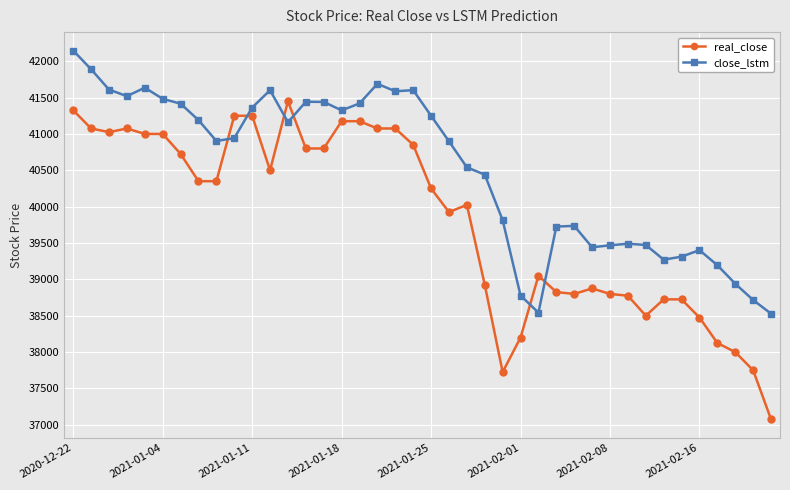

Which series has the widest spread of values?

real_close